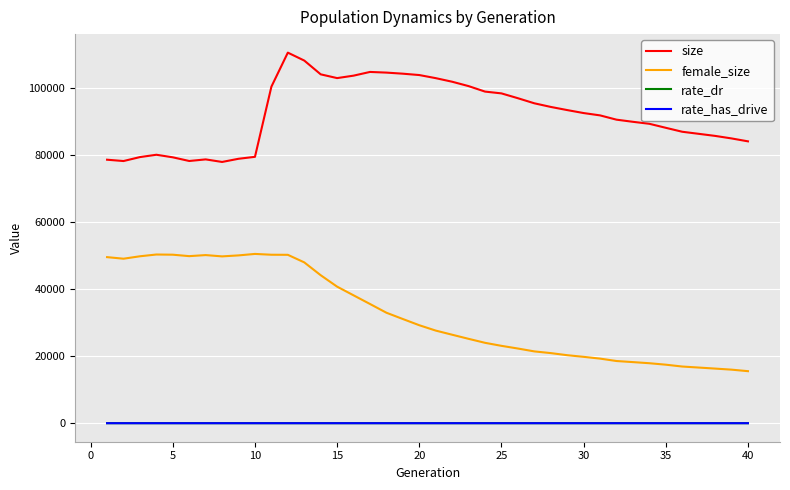

True or false: female_size has more than 1 points higher than both neighbors.

True